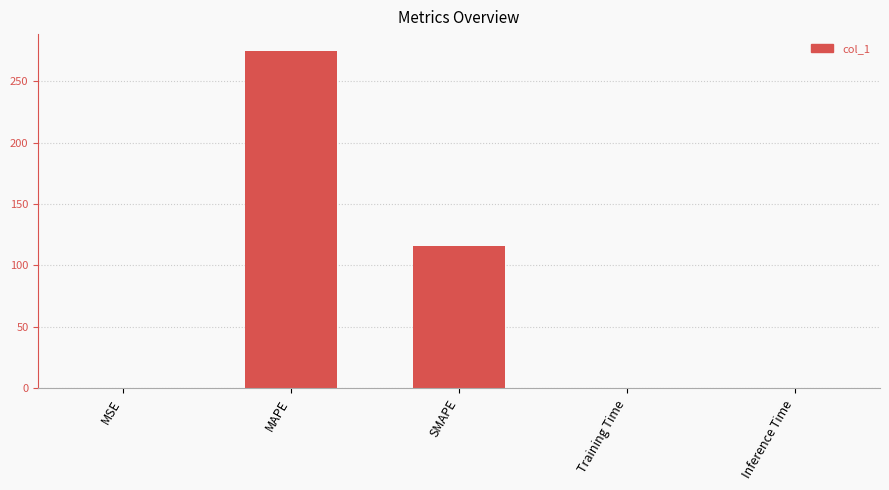

What value does the data have at MSE?

0.2